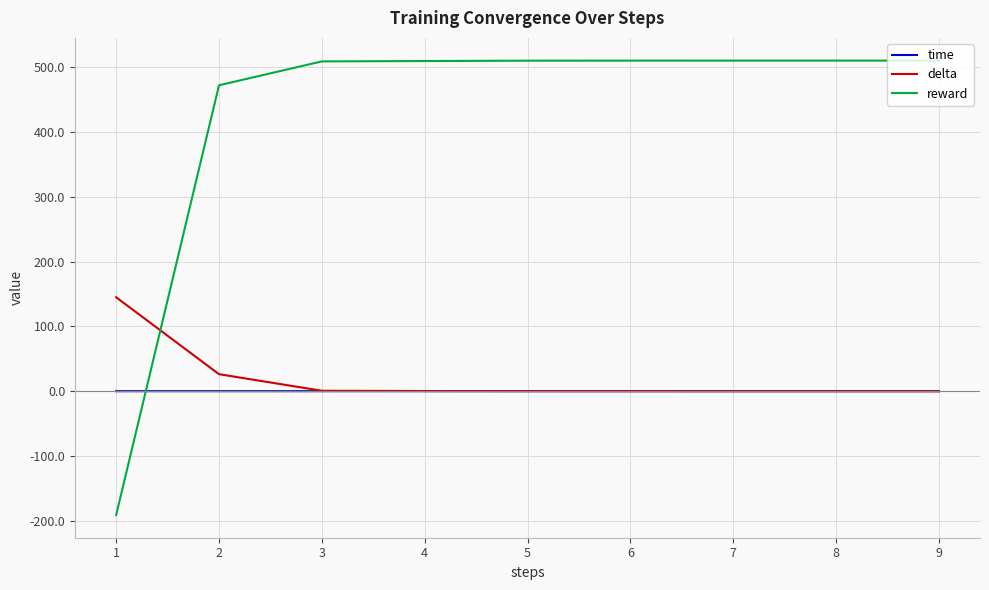

The value of delta at 9 is 0.0. True or false?

True